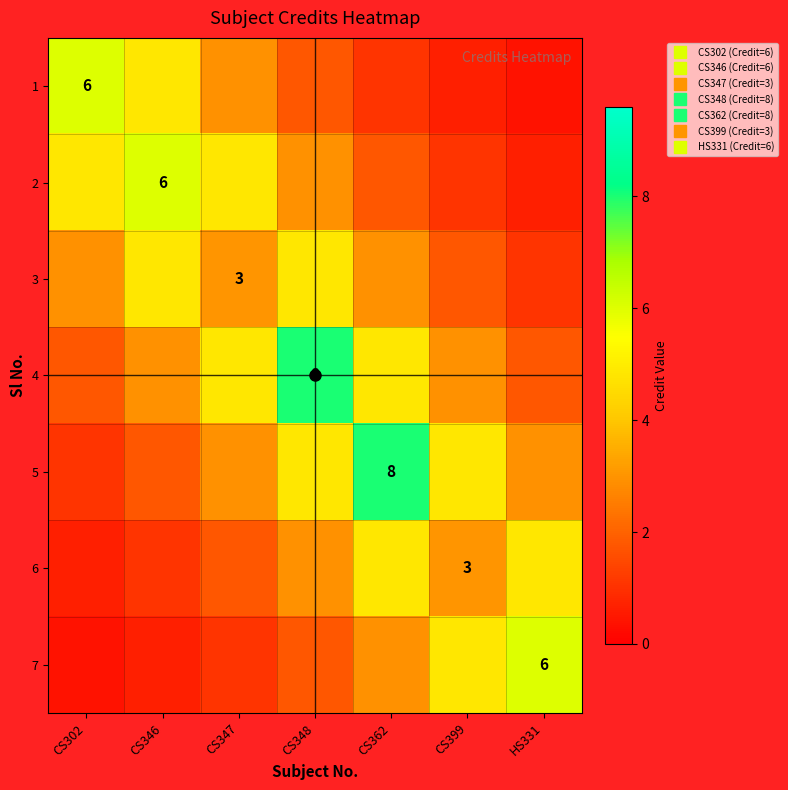

The value of 5 at CS348 is 2.0. True or false?

False